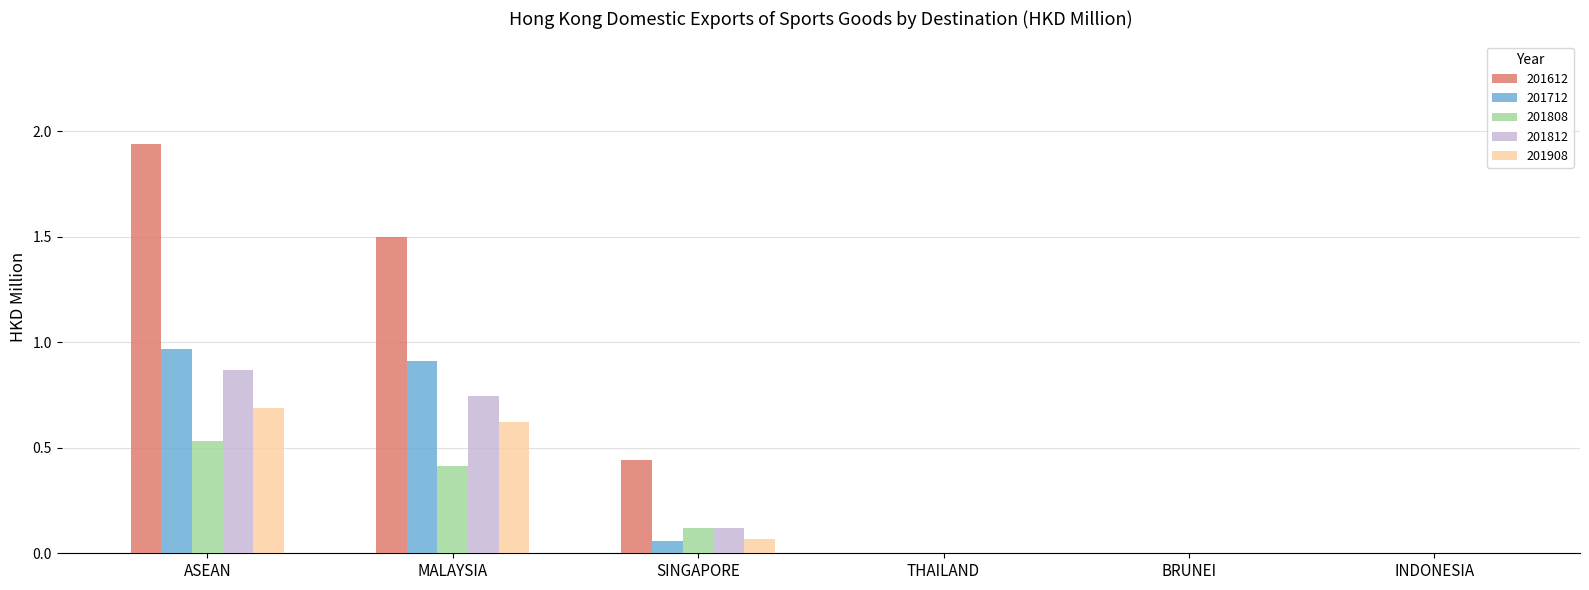

Is it true that 201908 equals 0.6 at MALAYSIA?

True